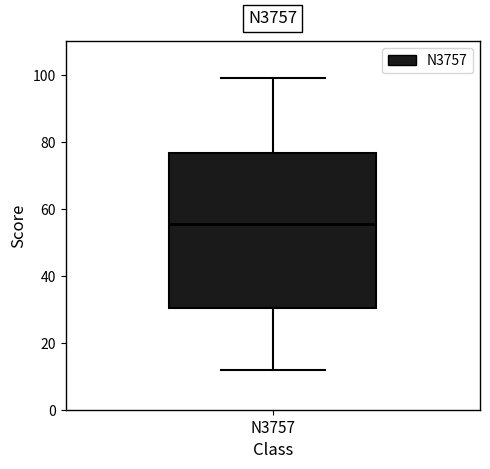

Transcribe this box plot: give where the median line is, the range the box spans, and where the two whiskers end, as read against the y-axis. The values are not printed on the chart, so give them approximately, as read against the axis.

median 56, box 30 to 76, whiskers 12 to 100